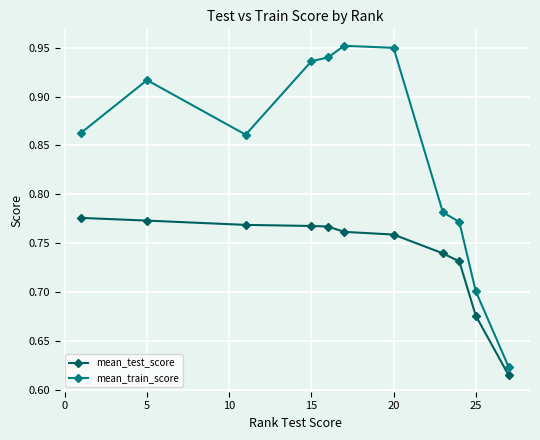

Rank the series by their maximum value, from lowest to highest.

mean_test_score, mean_train_score